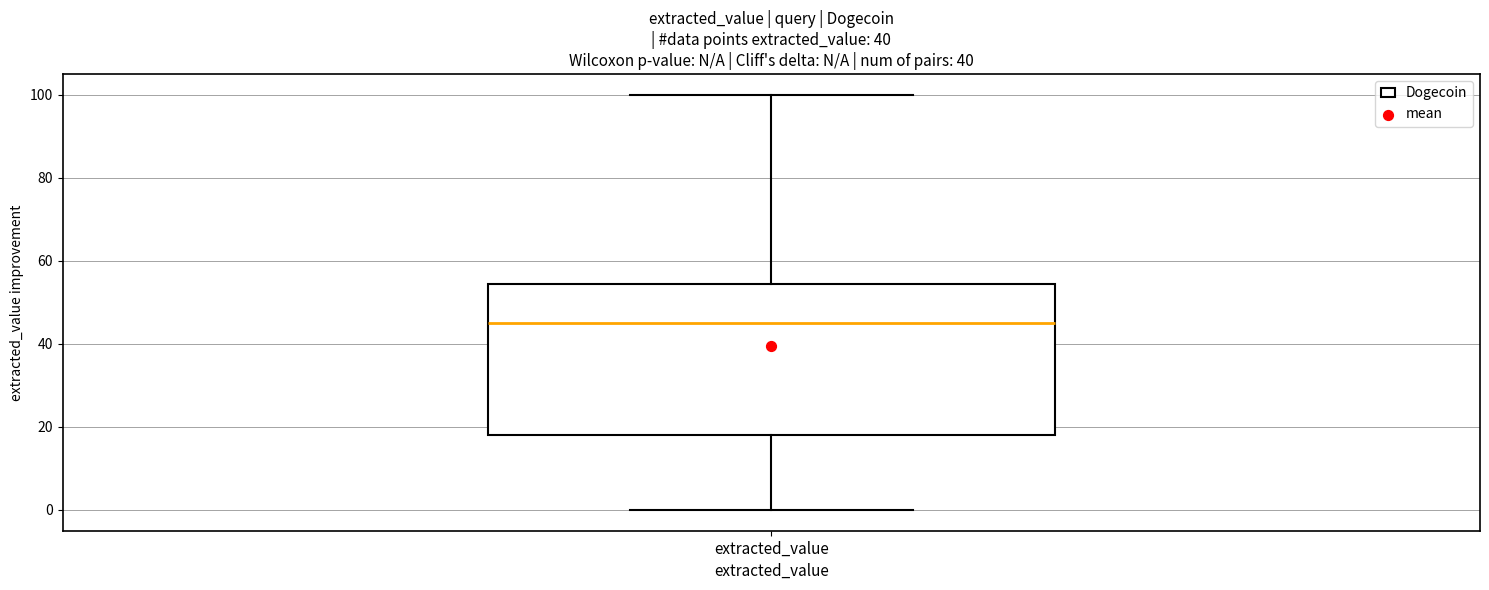

Transcribe this box plot: give where the median line is, the range the box spans, and where the two whiskers end, as read against the y-axis. The values are not printed on the chart, so give them approximately, as read against the axis.

median 46, box 18 to 54, whiskers 0 to 100